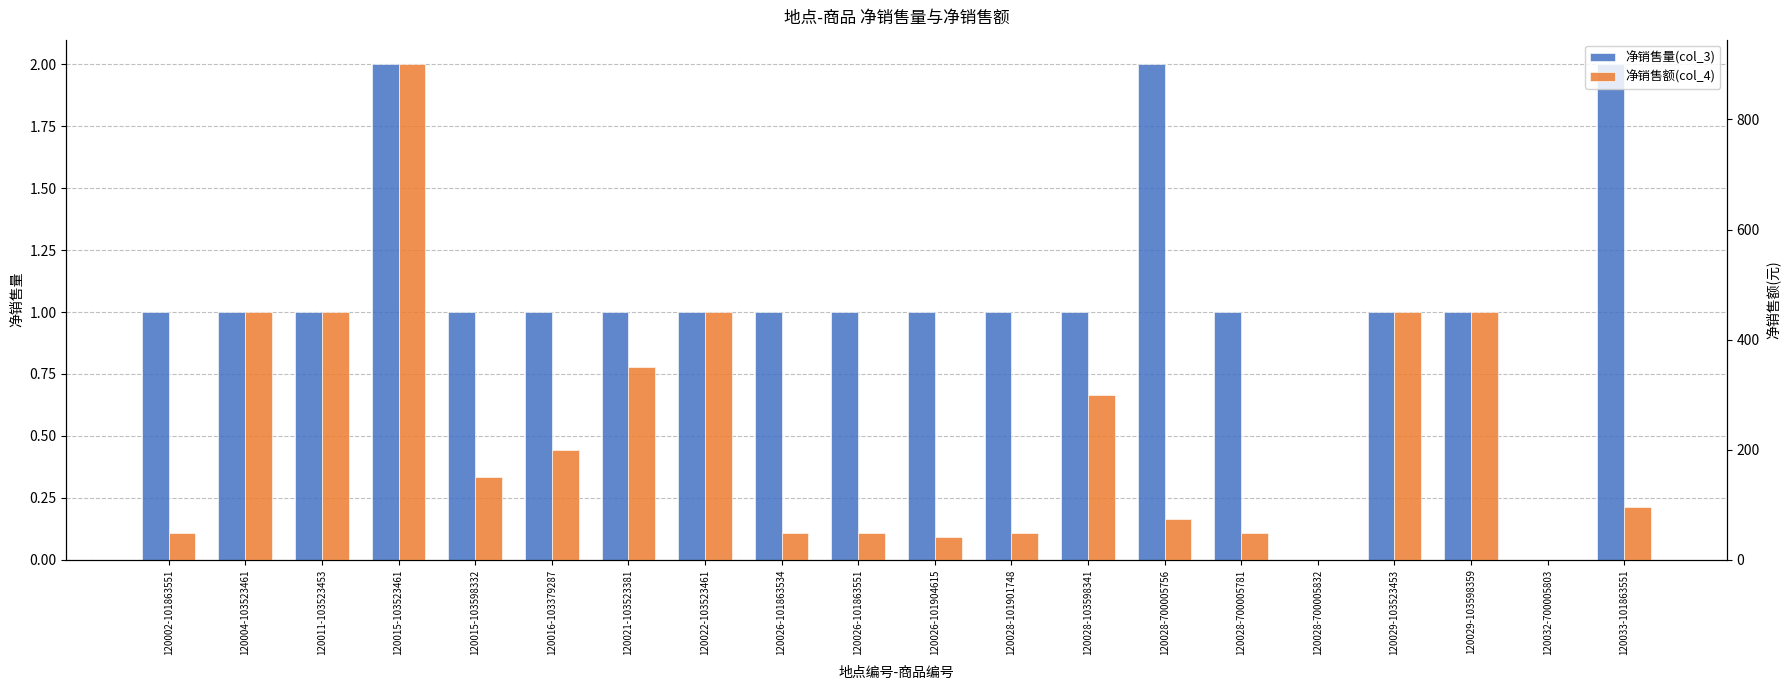

Which series has the largest total across all categories?

净销售额(col_4)